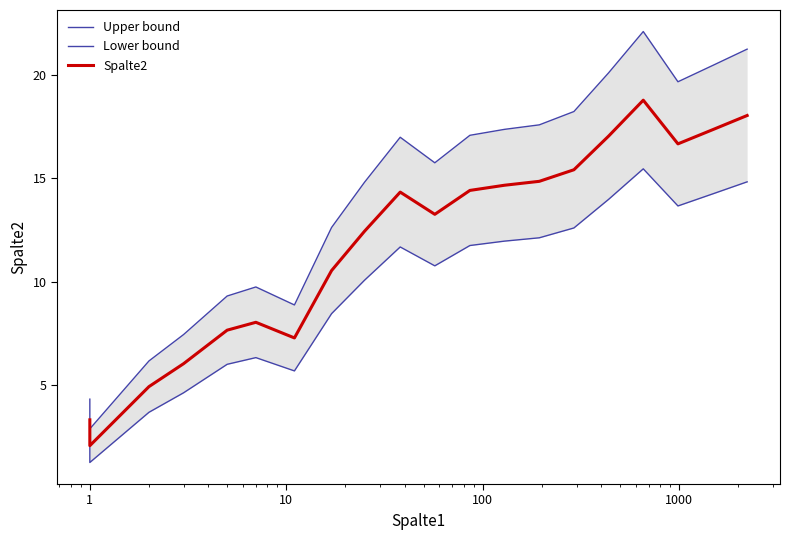

List the series in order of their peak value, lowest first.

Lower bound, Spalte2, Upper bound